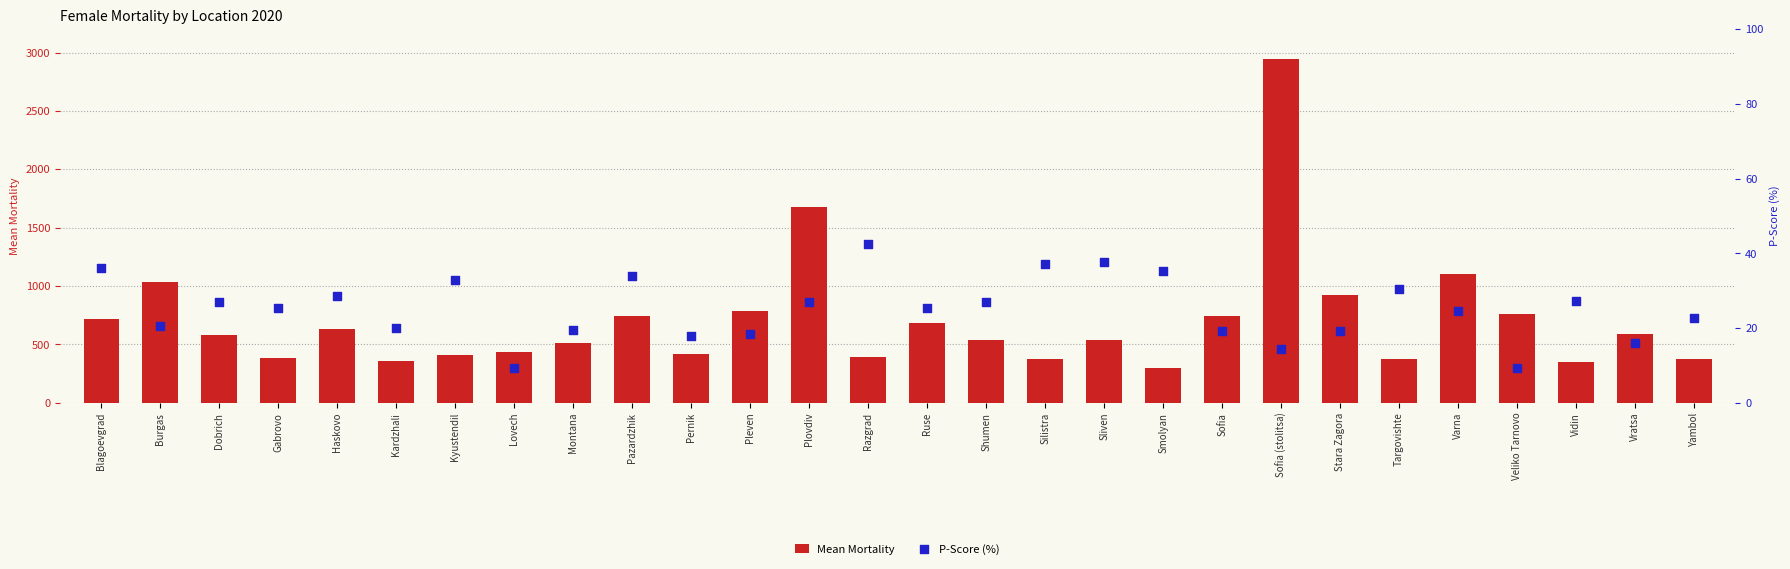

What are all the series names shown in the legend?

Mean Mortality, P-Score (%)